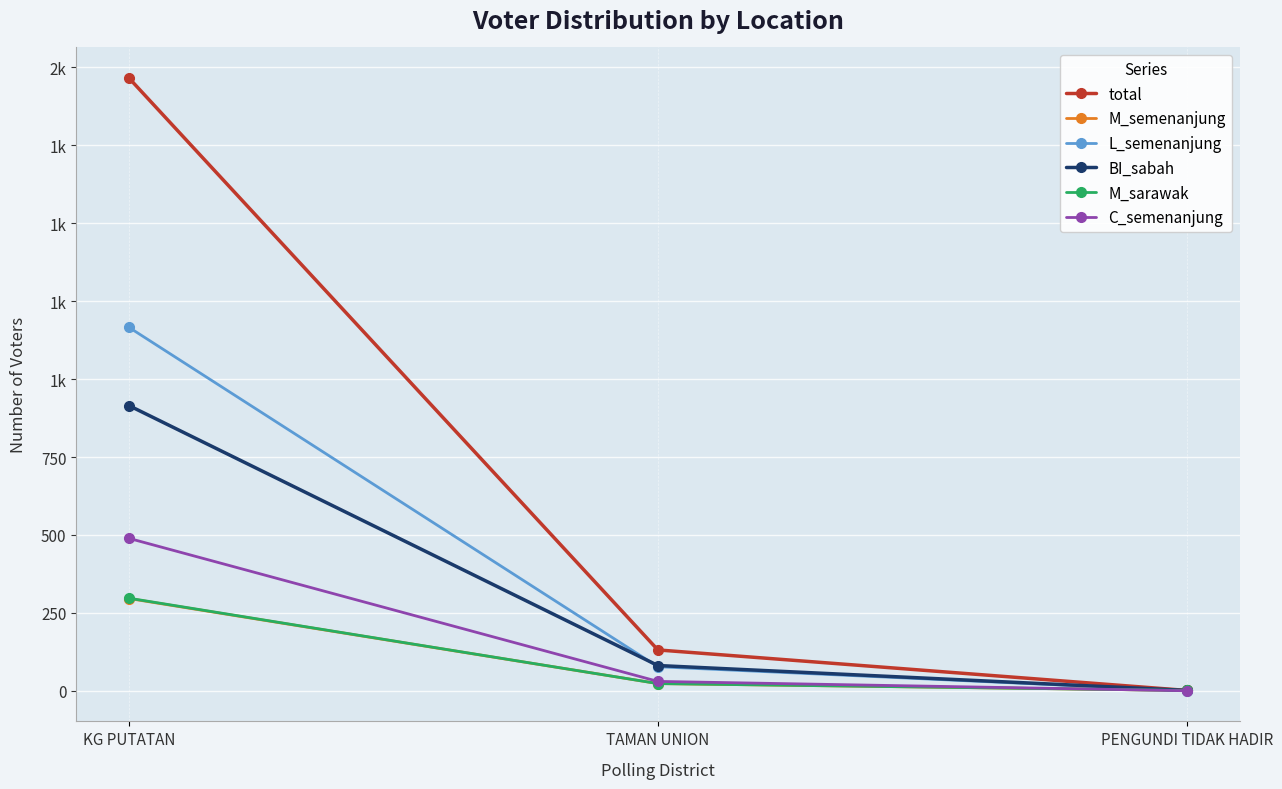

At which category is the sum across all series the highest?

KG PUTATAN